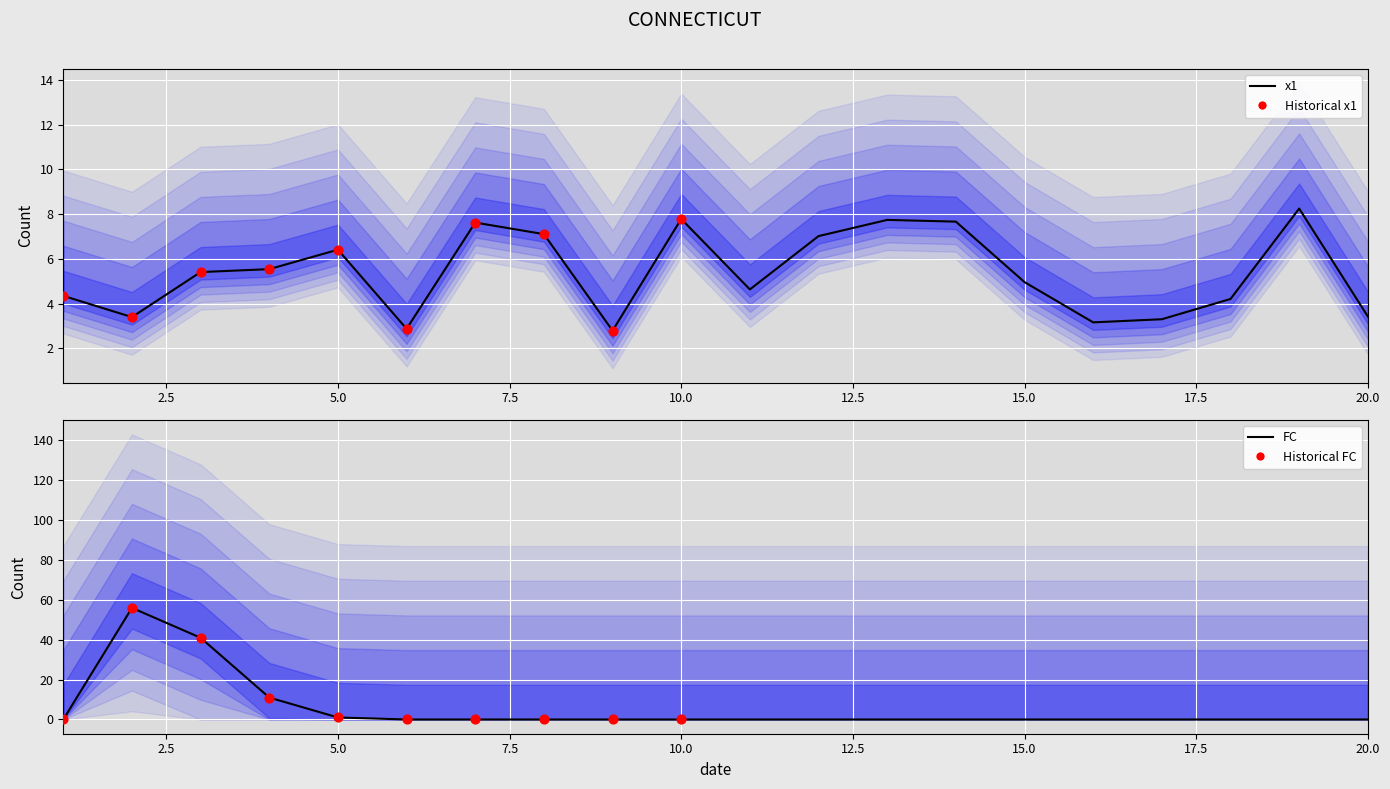

Which series has the largest total across all categories?

FC